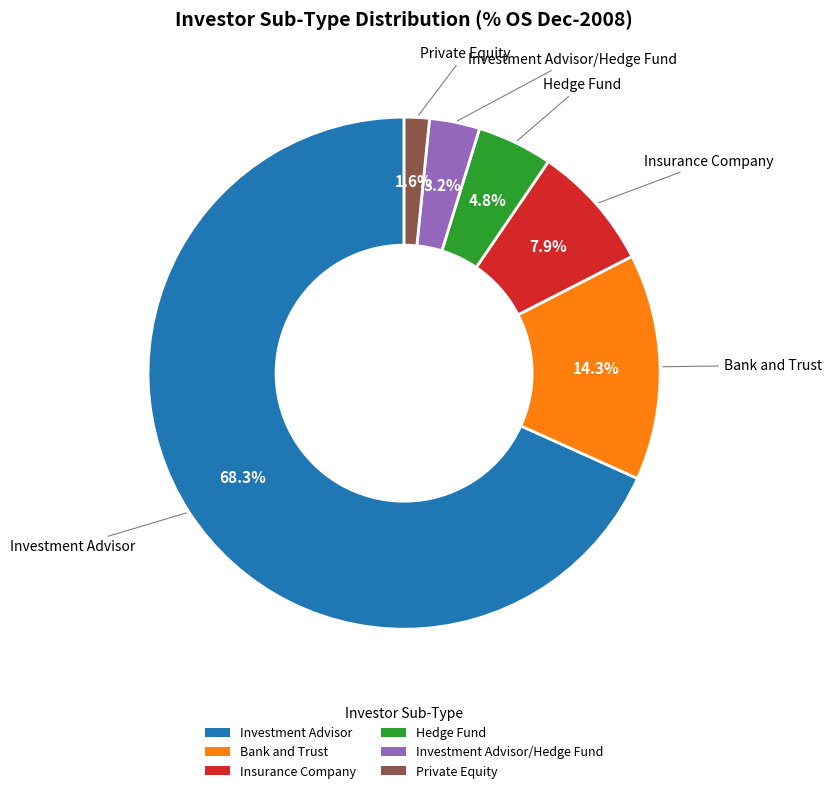

Which has a higher value, Insurance Company or Hedge Fund?

Insurance Company